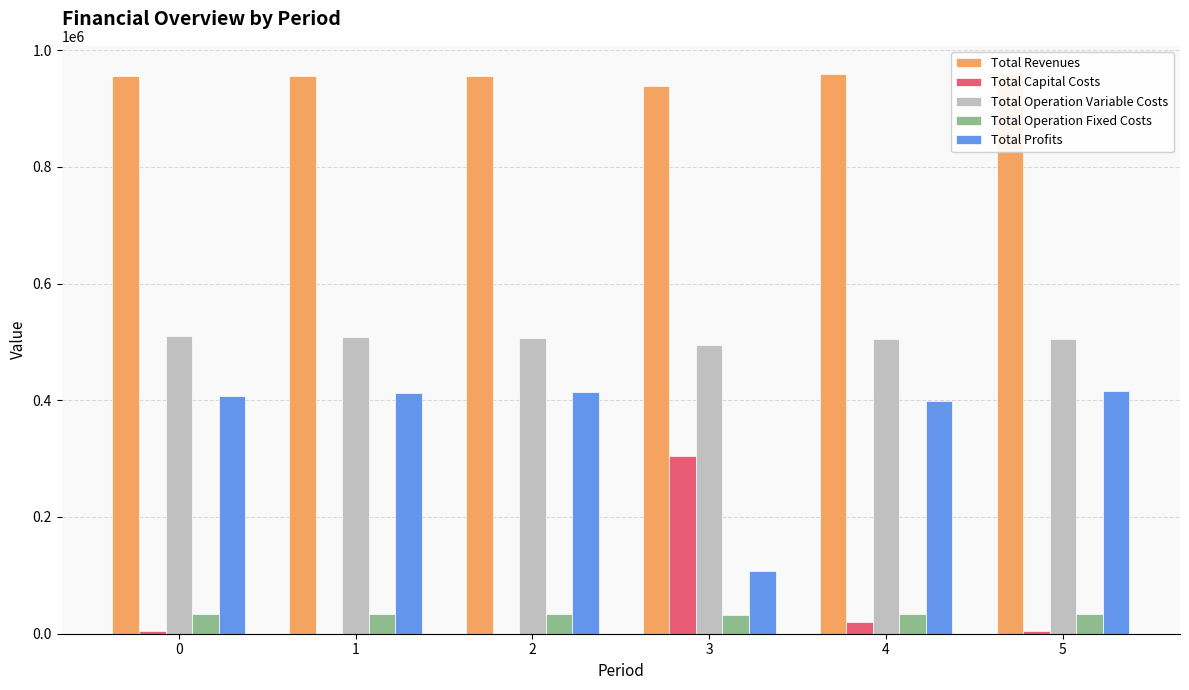

Reading left to right, list all the values displayed in this chart.

Total Revenues: 0=955396.0	1=955396.0	2=955396.0	3=938737.9	4=958748.0	5=959349.9
Total Capital Costs: 0=4000.0	1=0.0	2=0.0	3=304000.0	4=20000.0	5=4800.0
Total Operation Variable Costs: 0=510781.5	1=508984.4	2=507184.8	3=495189.3	4=505621.1	5=504171.0
Total Operation Fixed Costs: 0=34047.9	1=34047.9	2=34047.9	3=32366.6	4=34468.3	5=34552.4
Total Profits: 0=406566.5	1=412363.7	2=414163.3	3=107182.1	4=398658.7	5=415826.6